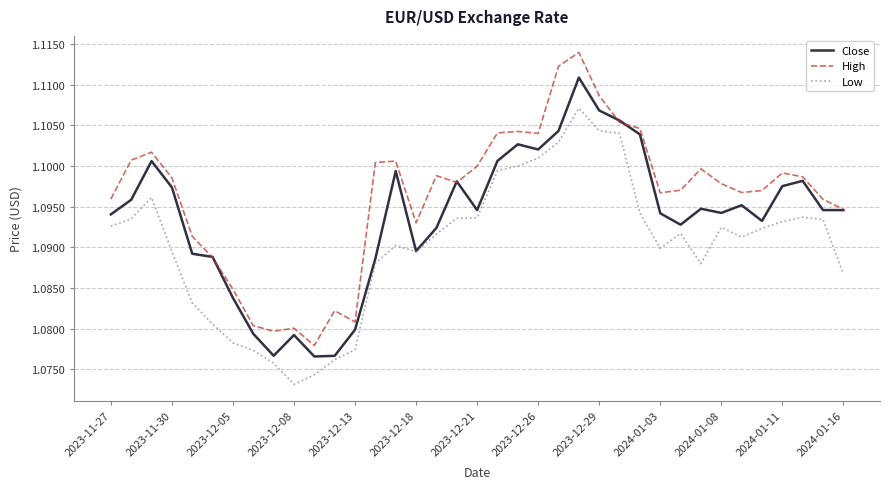

Which series has the widest spread of values?

High